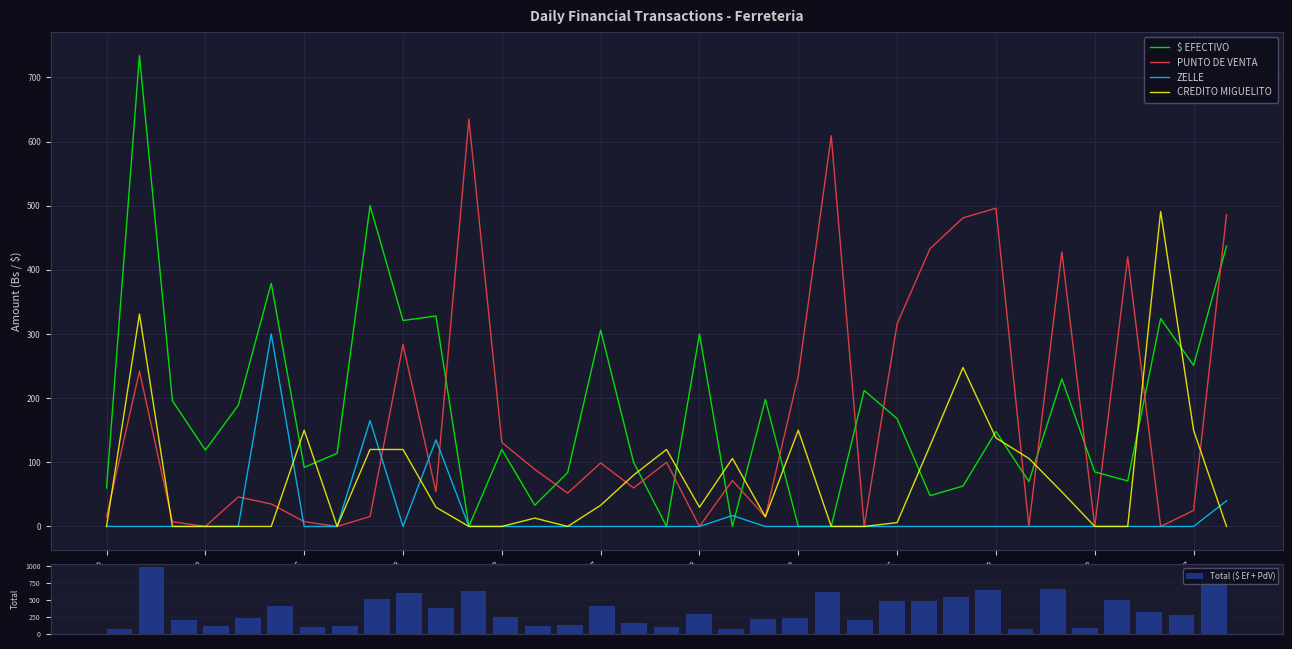

What is the maximum value for PUNTO DE VENTA?

635.0